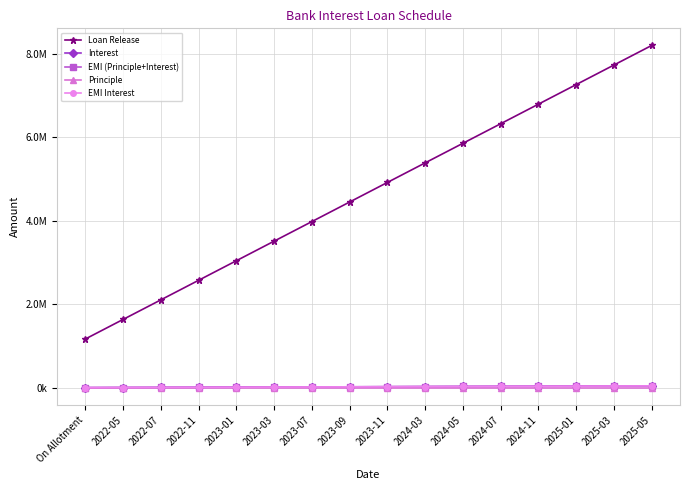

At which category does the chart reach its minimum across all series?

On Allotment